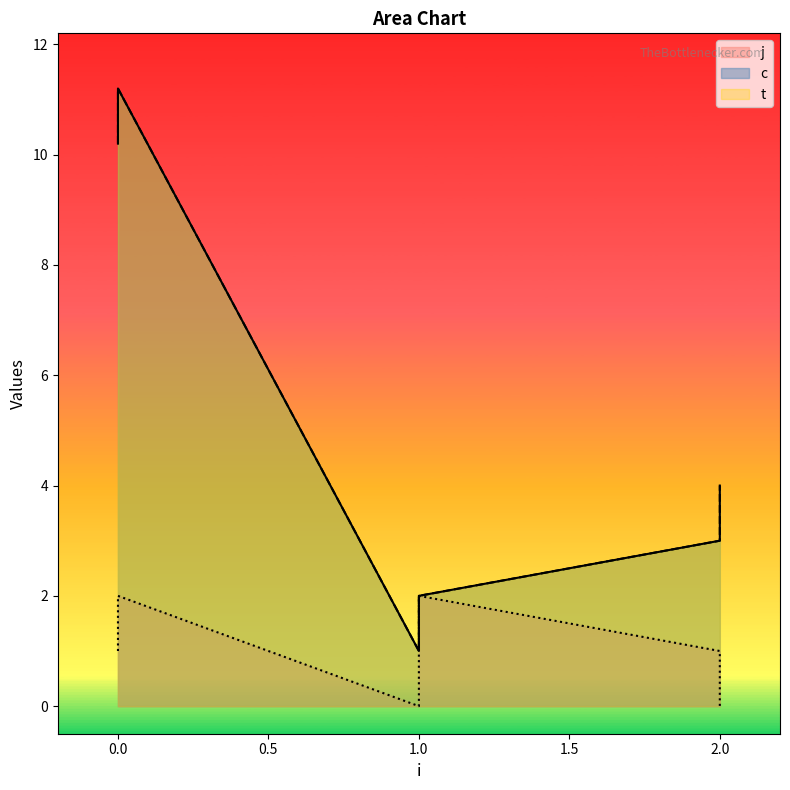

True or false: t has more than 2 points higher than both neighbors.

False